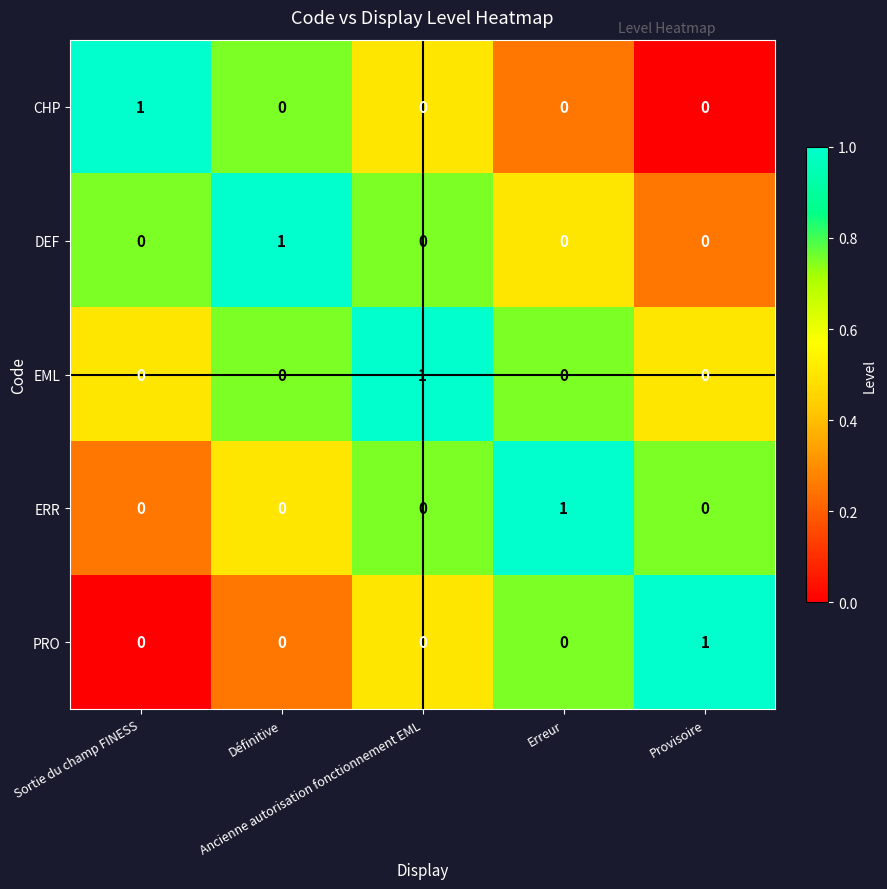

At how many categories does at least one series exceed 0?

5